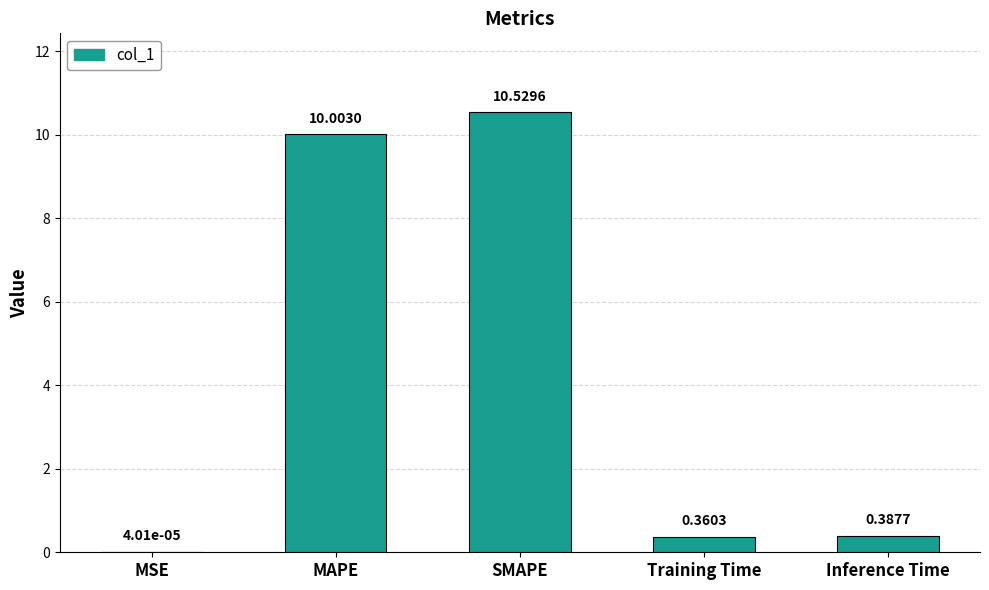

True or false: the data shows 10.5 at SMAPE.

True